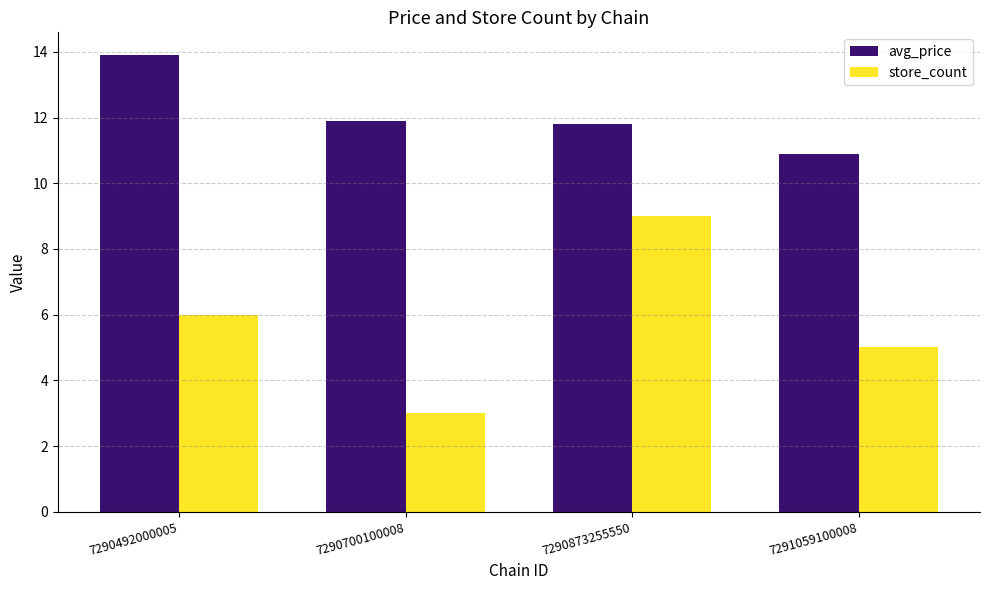

What is the average value of the store_count series?

5.8